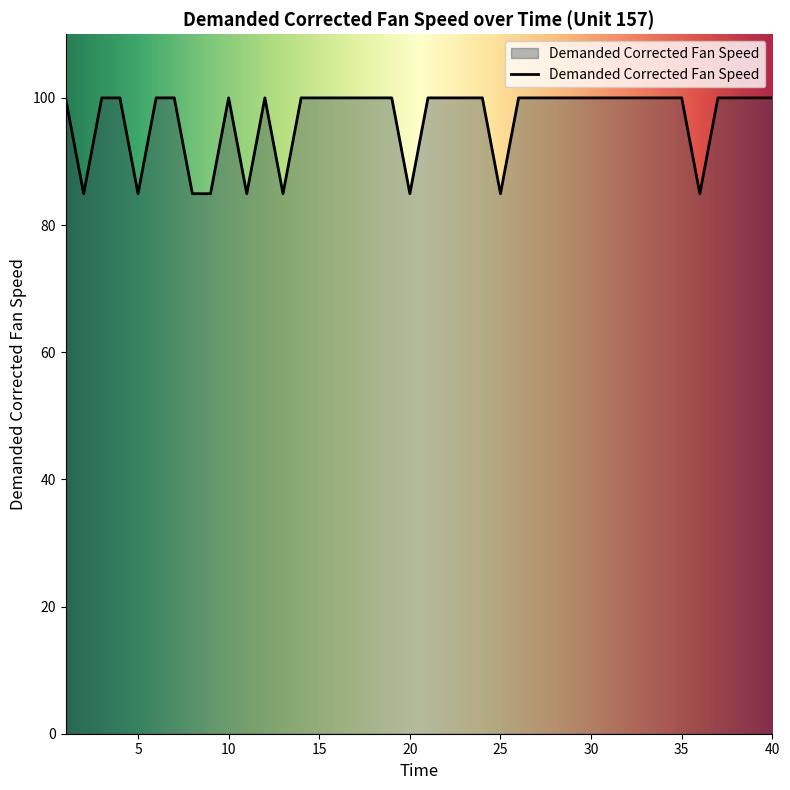

What is the smallest value displayed?

84.9